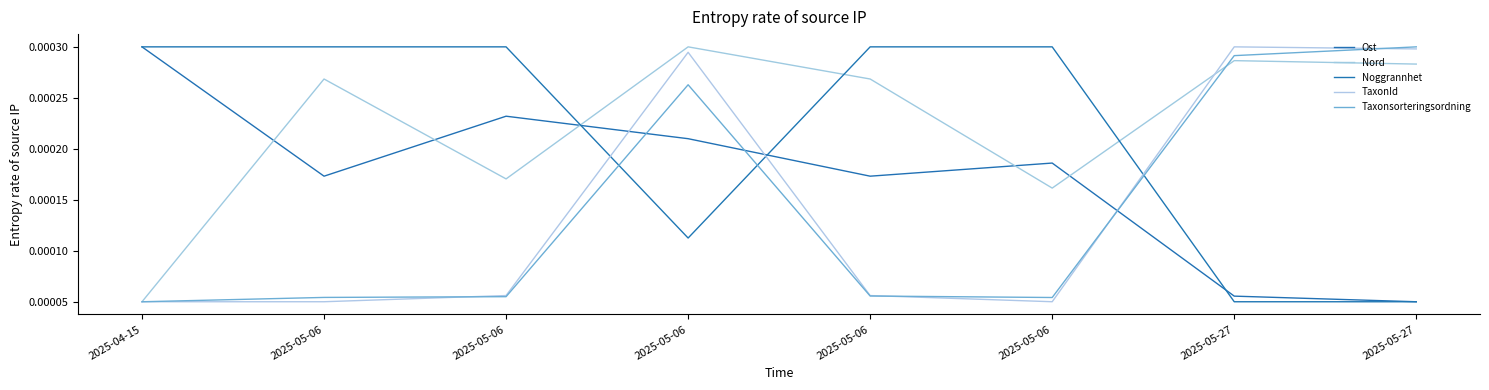

How many lines are shown in the chart?

5